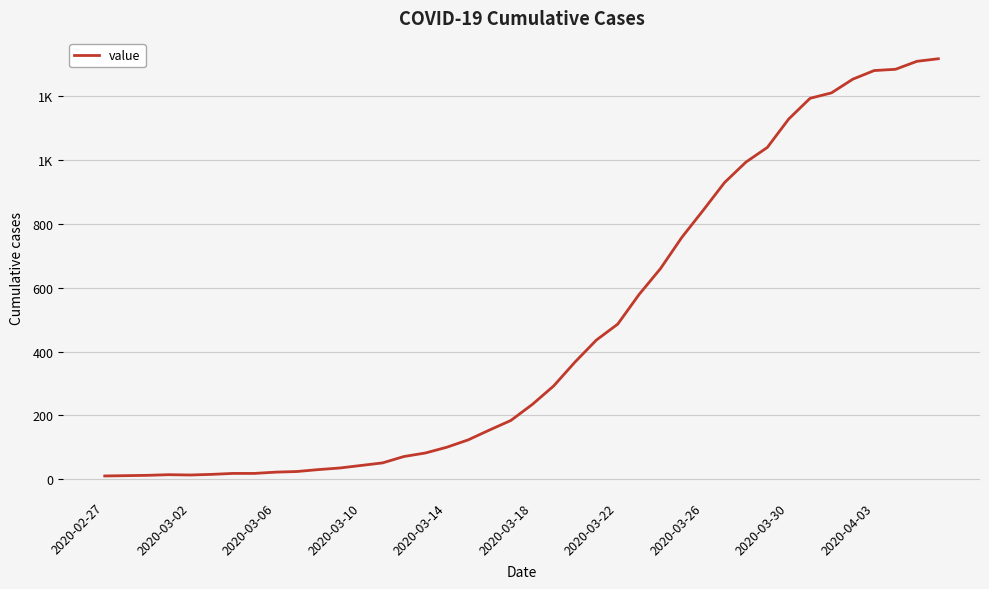

Does the chart have visible grid lines?

Yes